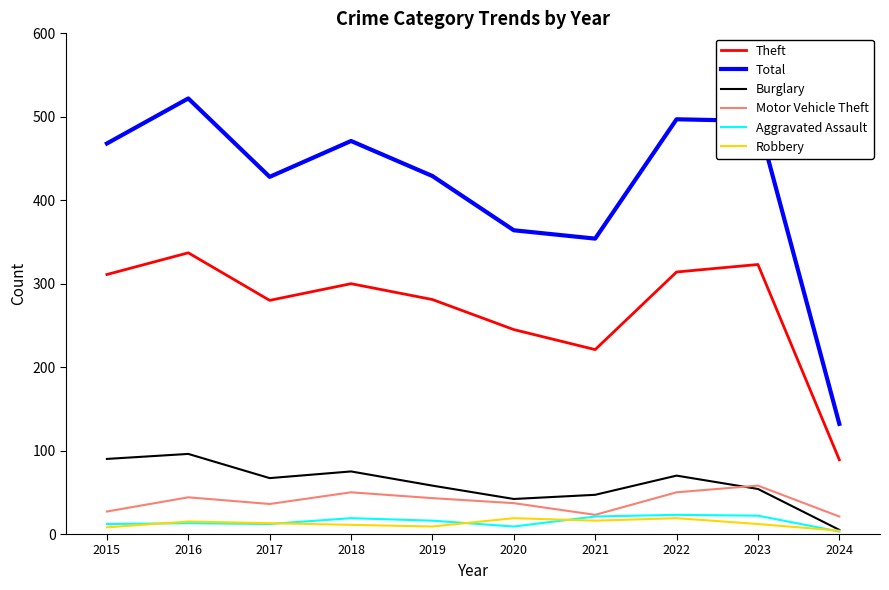

Which series has the widest spread of values?

Total